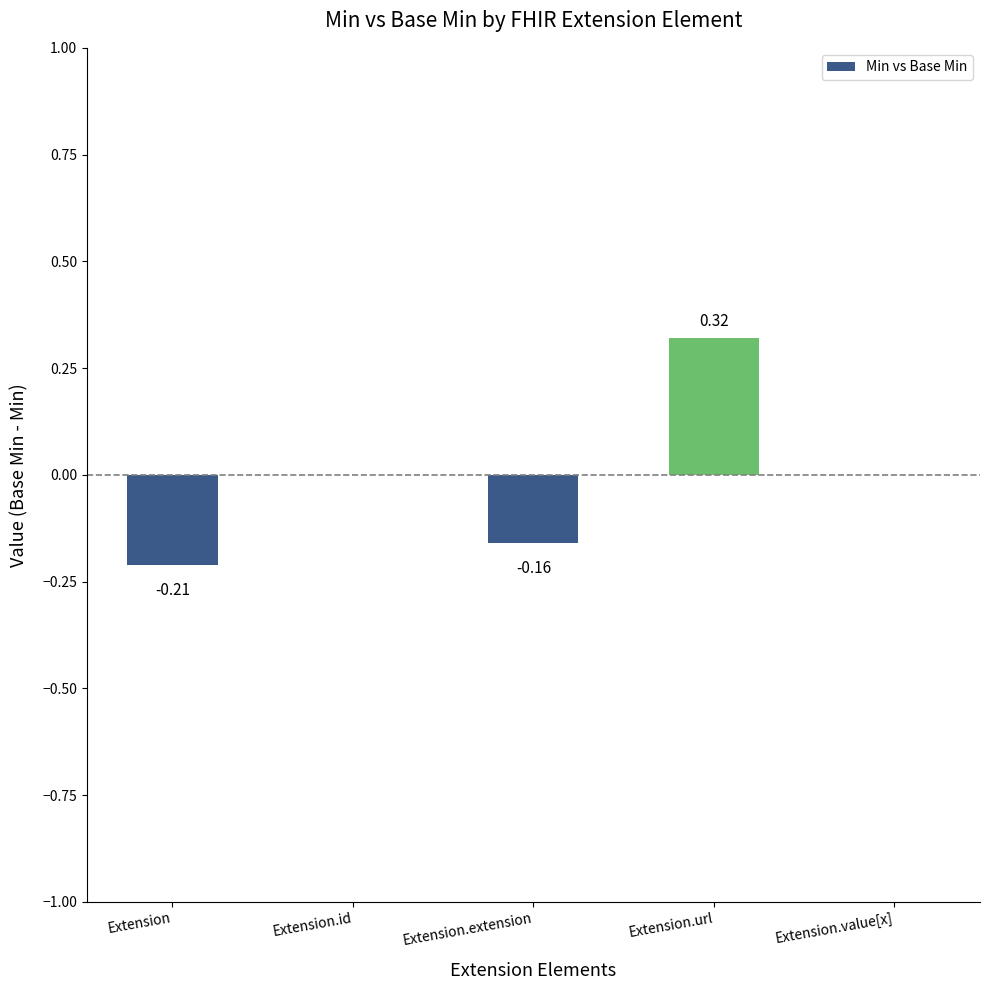

Between Extension and Extension.id, which is larger?

Extension.id